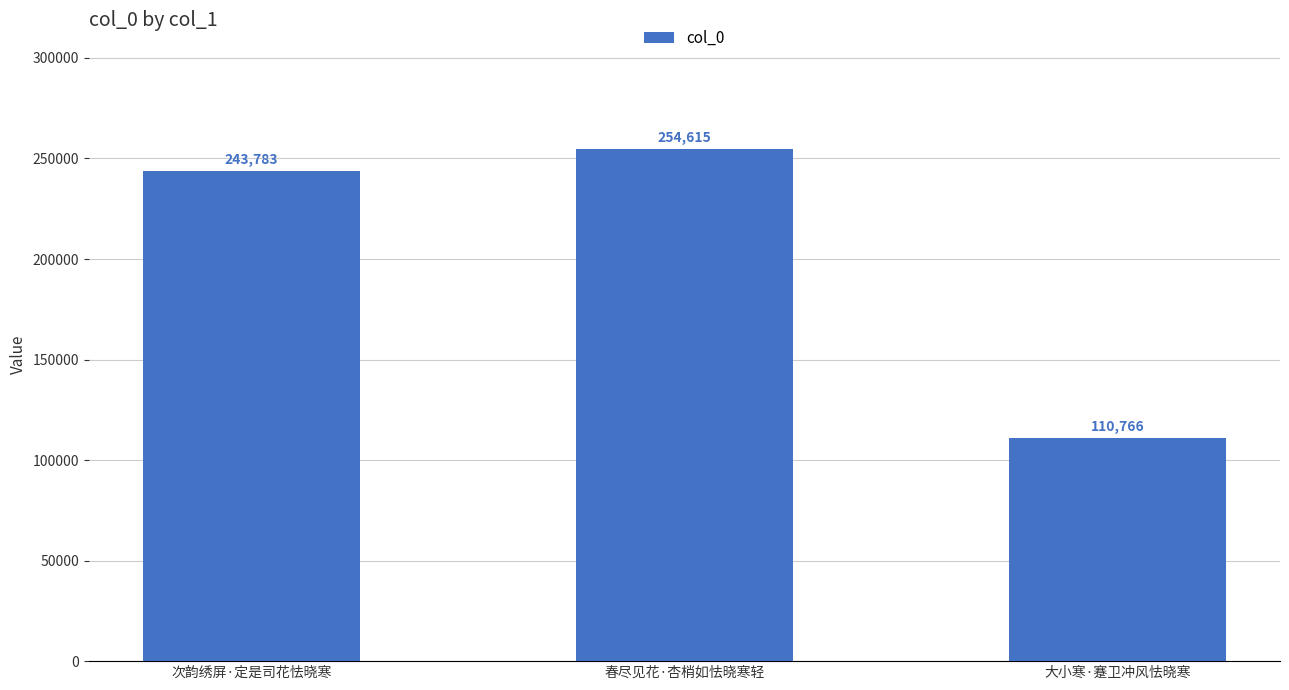

Rank the categories by value from lowest to highest.

大小寒·蹇卫冲风怯晓寒, 次韵绣屏·定是司花怯晓寒, 春尽见花·杏梢如怯晓寒轻